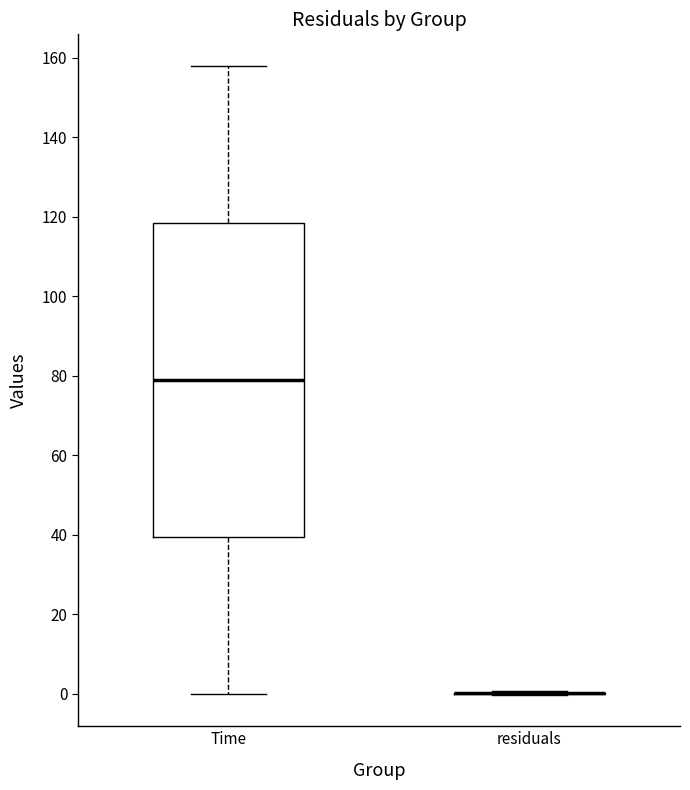

Reading left to right, read every box against the y-axis: the position of its median line, the range the box covers, and the ends of its whiskers. The values are not printed on the chart, so give them approximately, as read against the axis.

Time: median 80, box 40 to 118, whiskers 0 to 158
residuals: box collapsed to a line at 0, whiskers 0 to 0